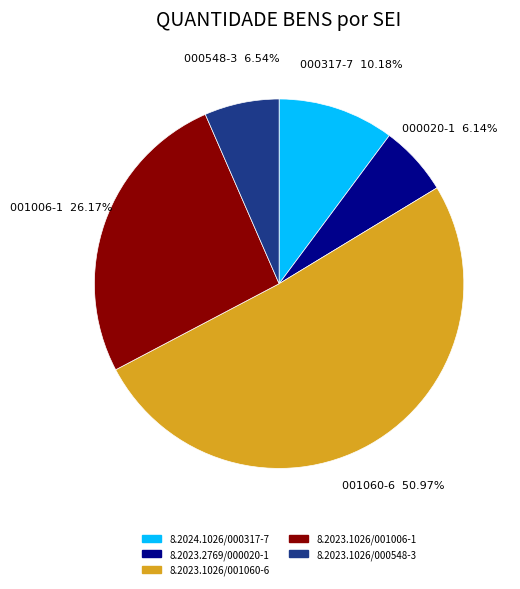

What is the largest slice in the pie chart?

8.2023.1026/001060-6